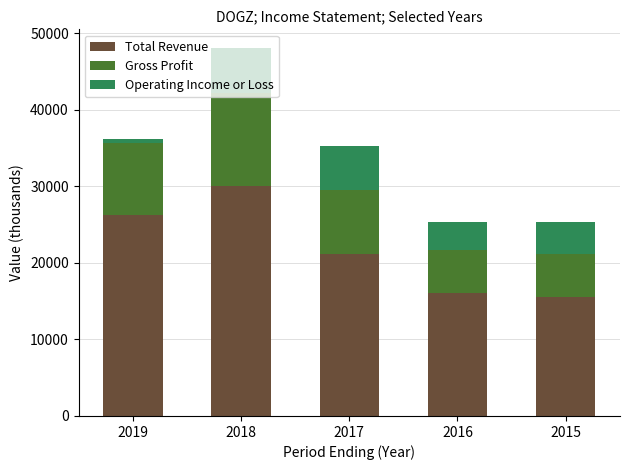

At which category is the sum across all series the highest?

2018